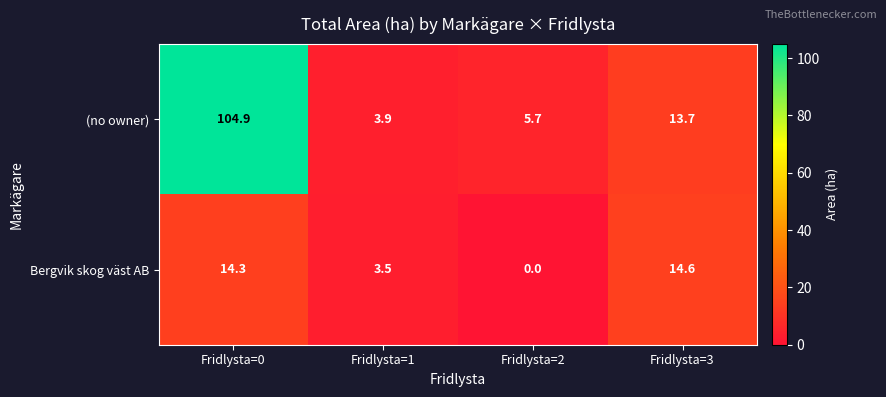

True or false: Bergvik skog väst AB has a value of 4.9 at Fridlysta=0.

False